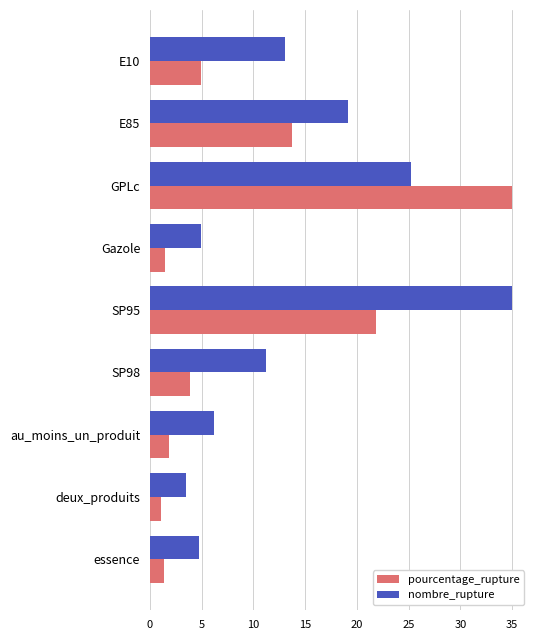

What are all the series names shown in the legend?

pourcentage_rupture, nombre_rupture